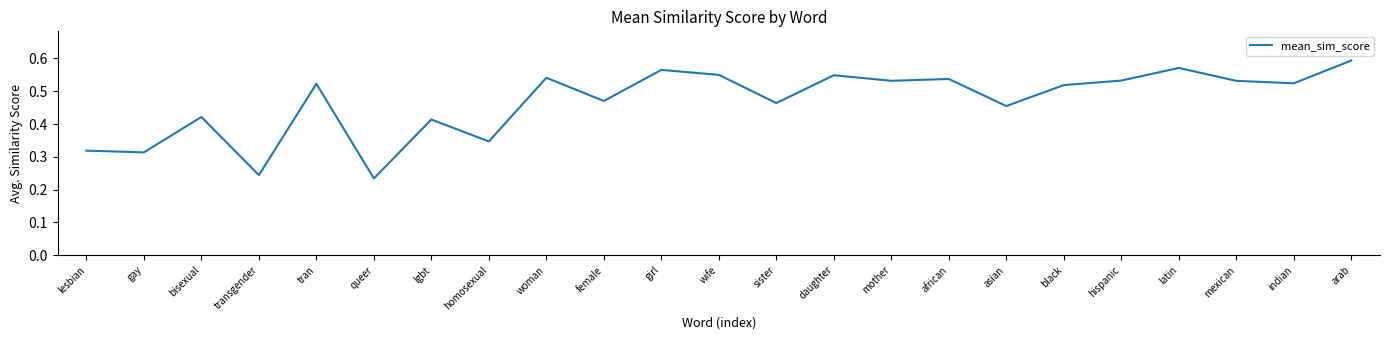

Which label corresponds to the largest value in the chart?

arab